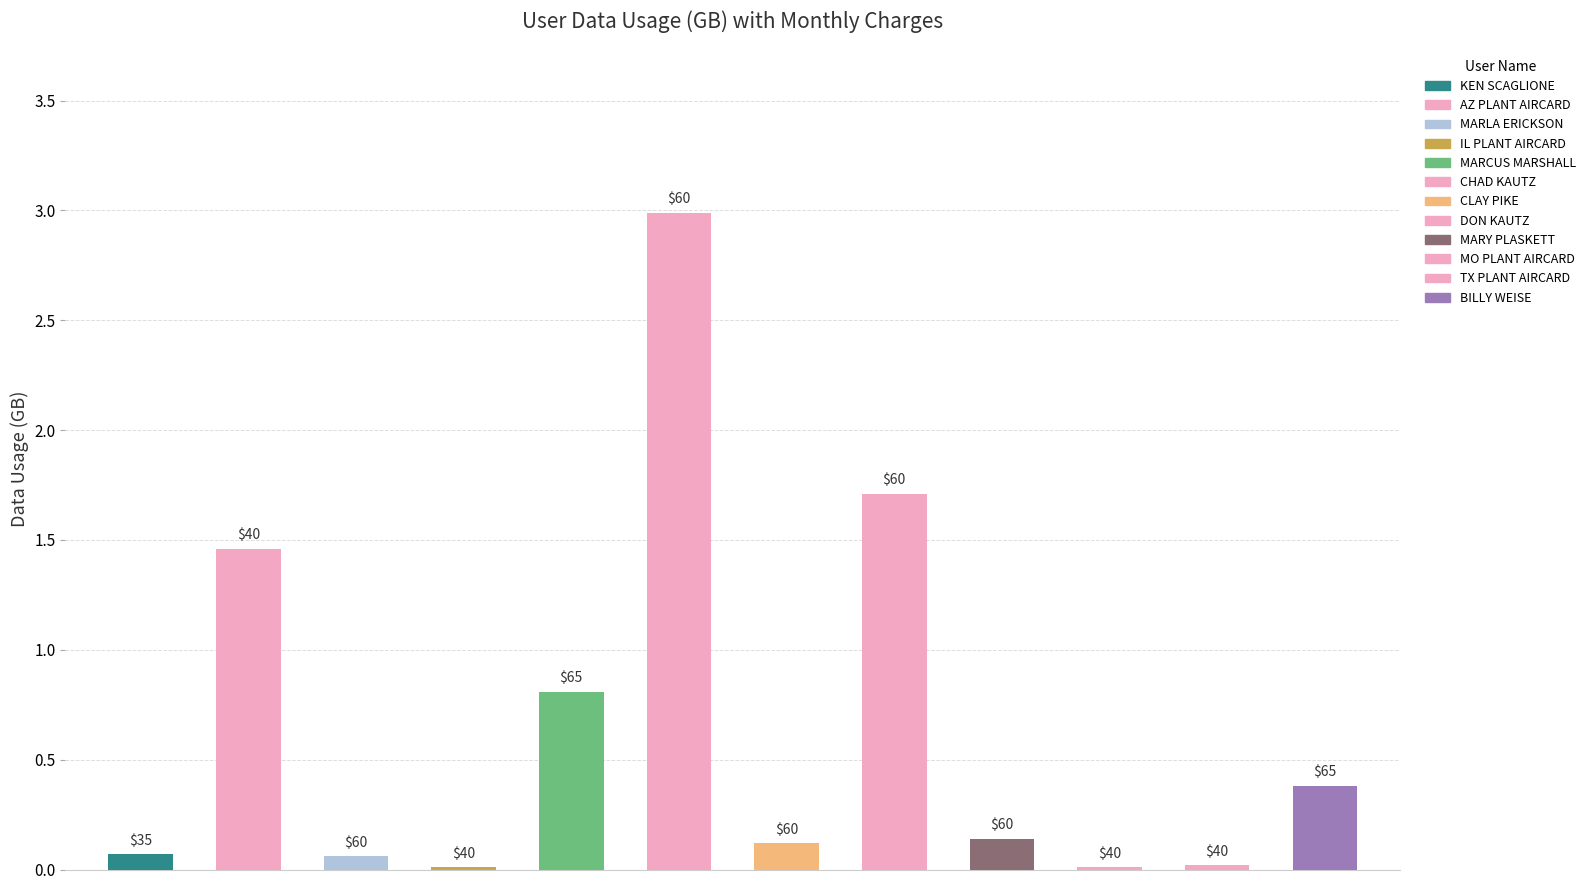

Reading left to right, transcribe all the data shown in this chart.

0.1	1.5	0.1	0.0	0.8	3.0	0.1	1.7	0.1	0.0	0.0	0.4